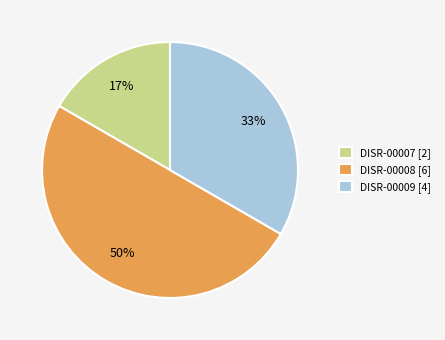

Rank the categories by value from highest to lowest.

DISR-00008, DISR-00009, DISR-00007